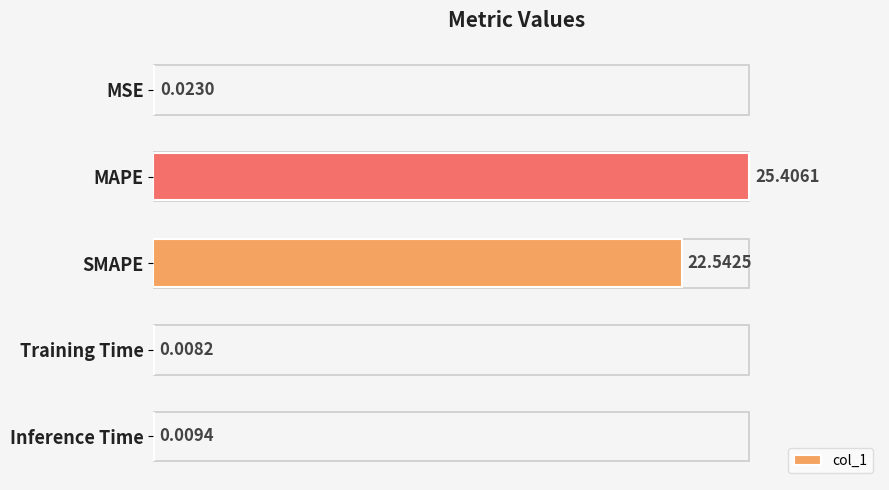

What is the sum of all values?

48.0